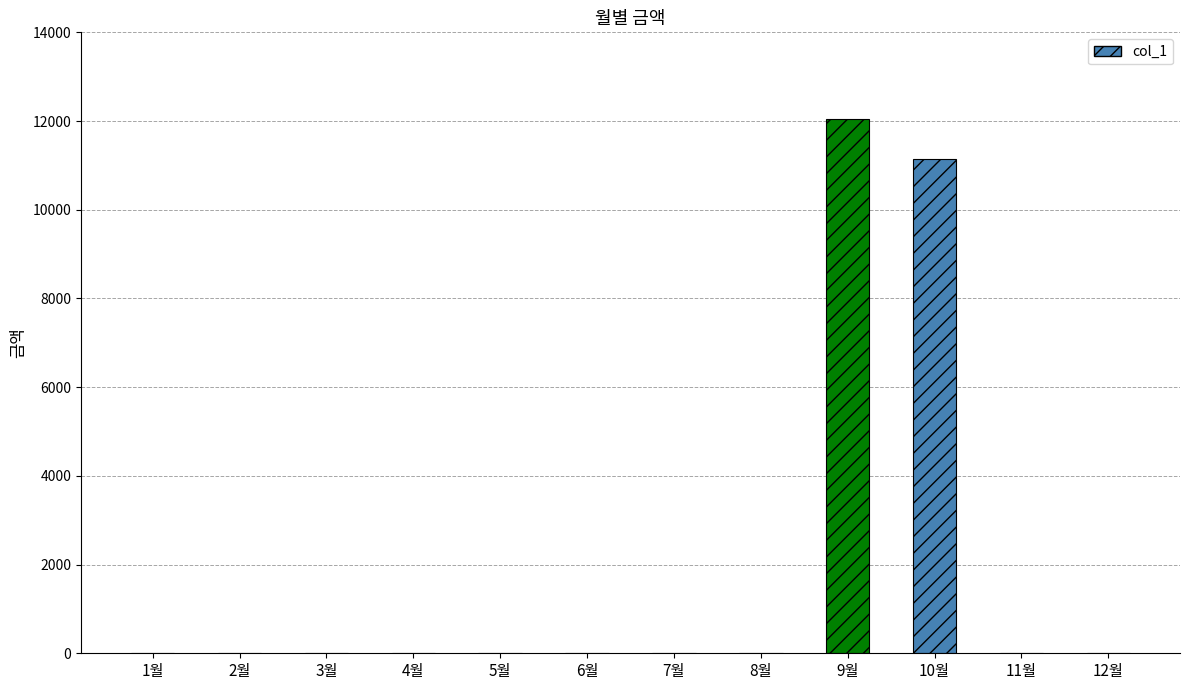

What is the sum of all values?

23190